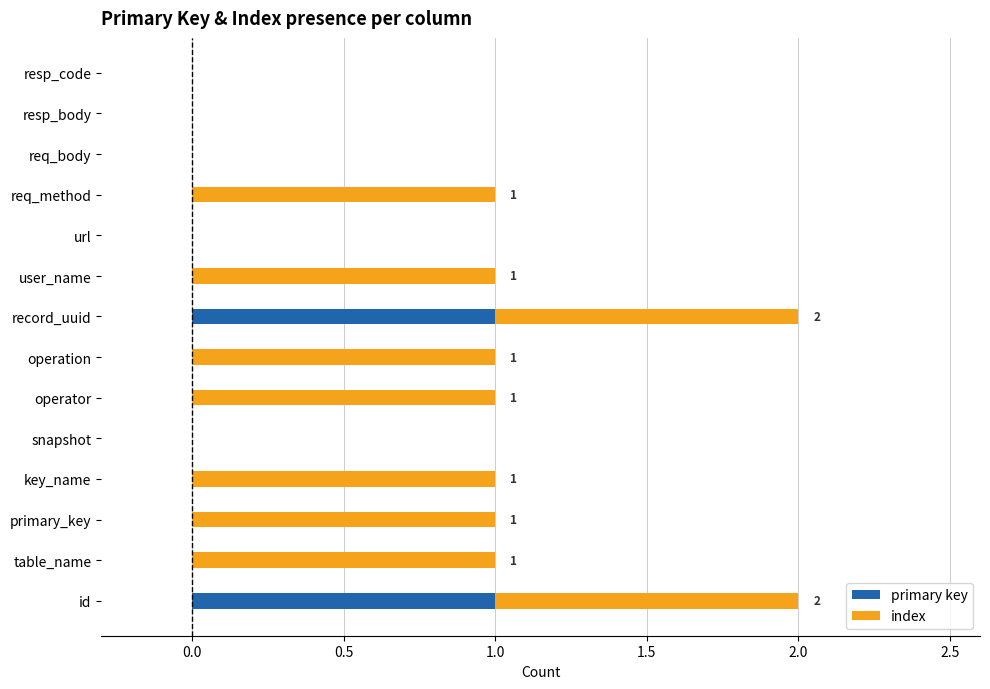

The value of primary key at record_uuid is 1. True or false?

True